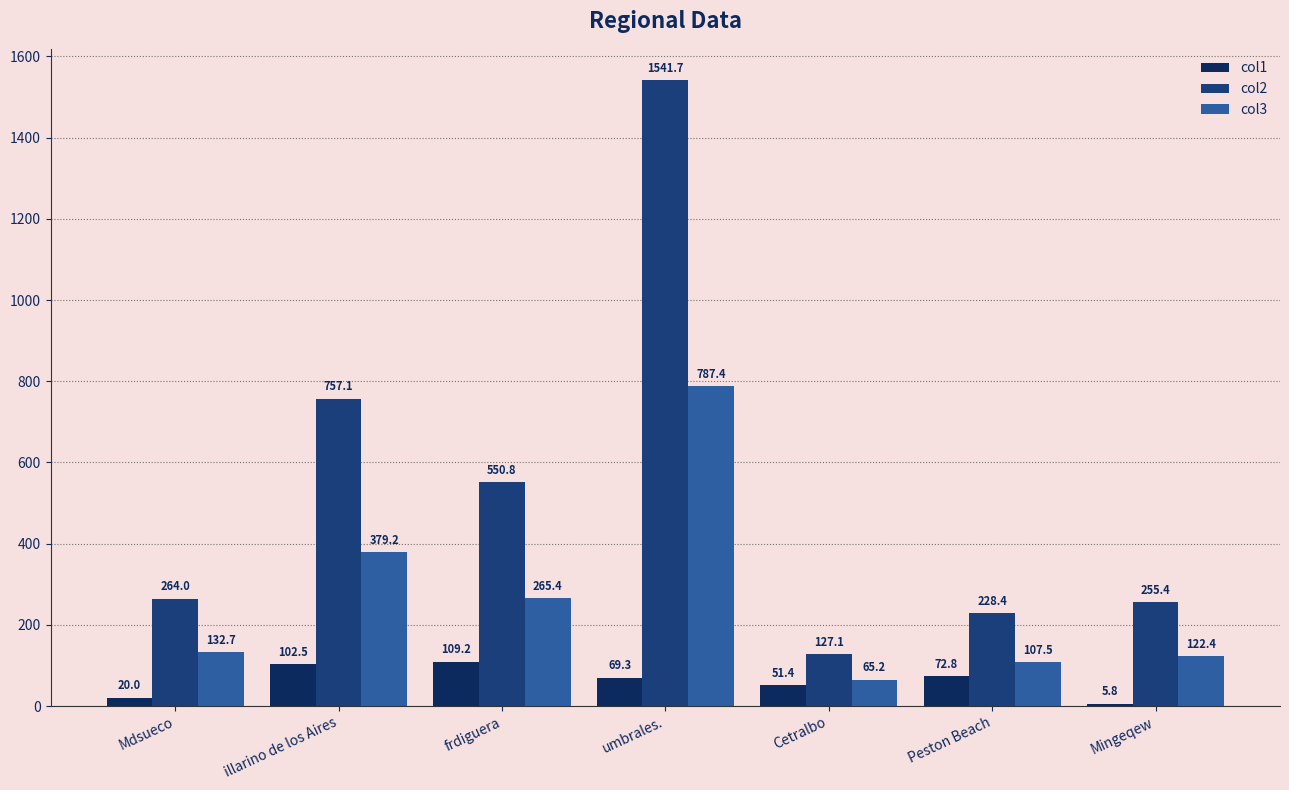

Which series has the widest spread of values?

col2